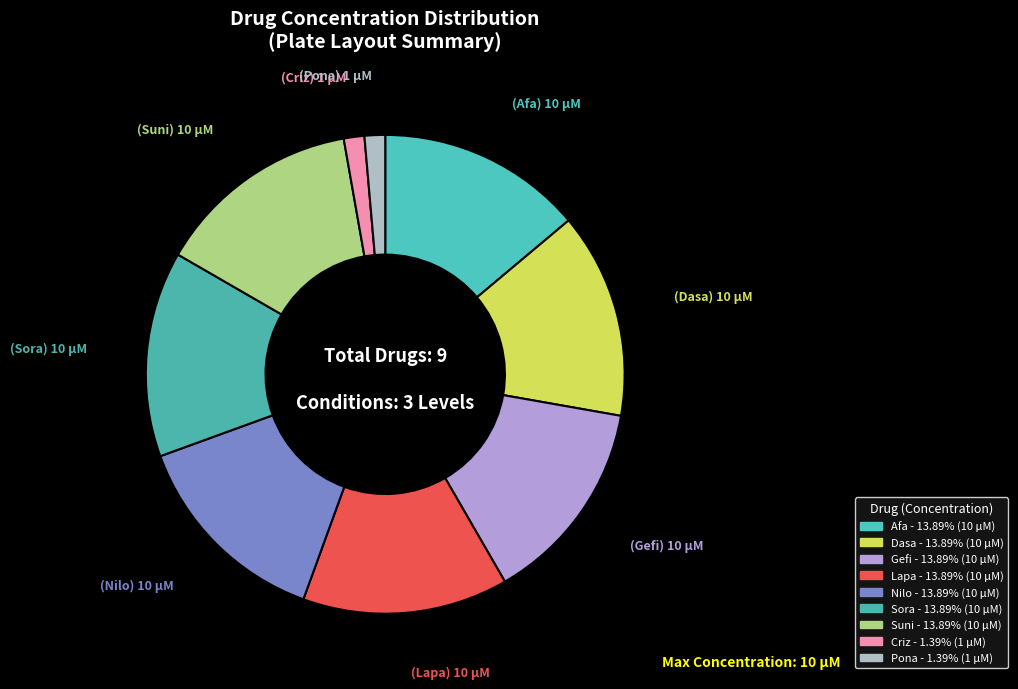

To the nearest percent, what is the difference between the largest and smallest slice percentages?

12%